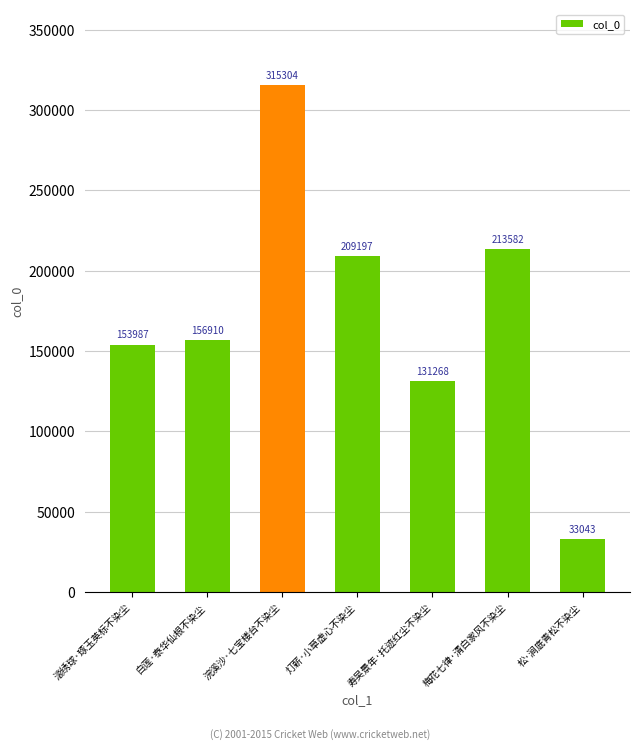

Which label corresponds to the largest value in the chart?

浣溪沙·七宝楼台不染尘